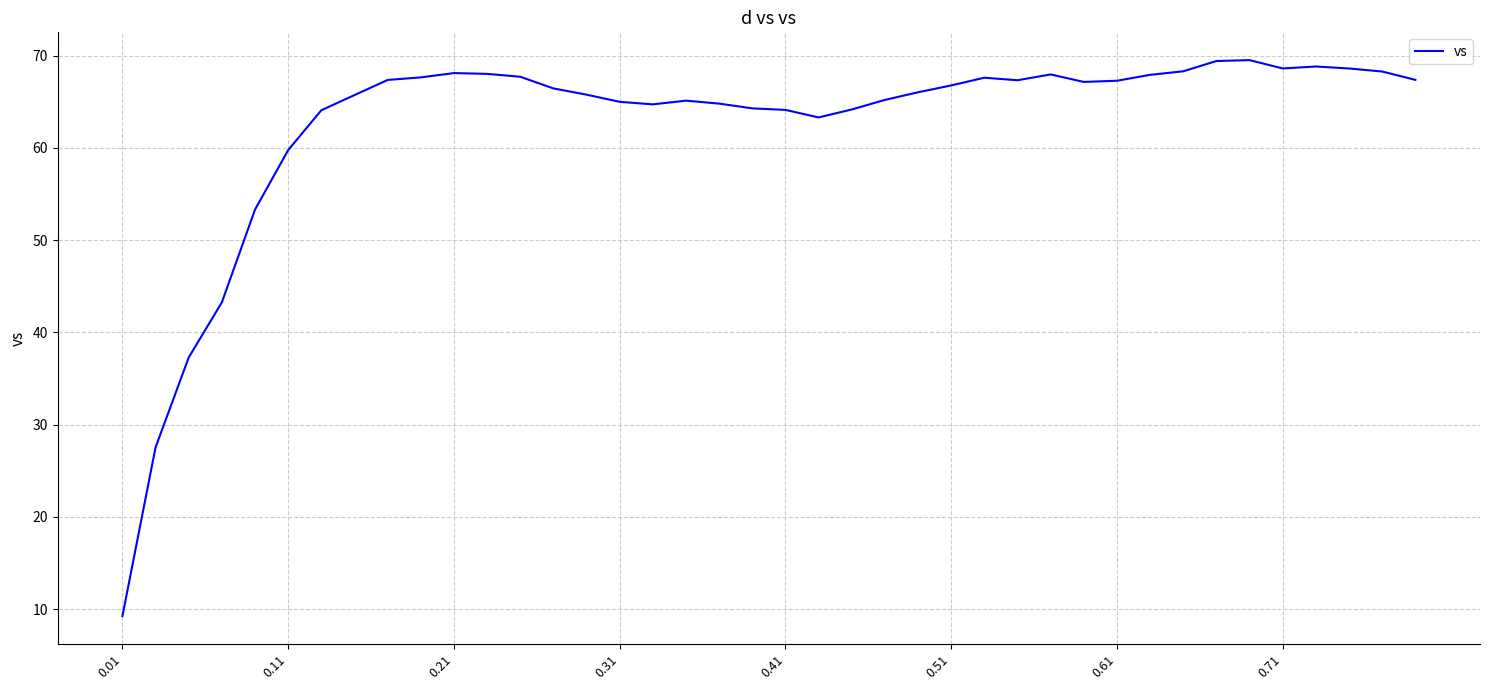

What is the greatest value displayed?

69.5